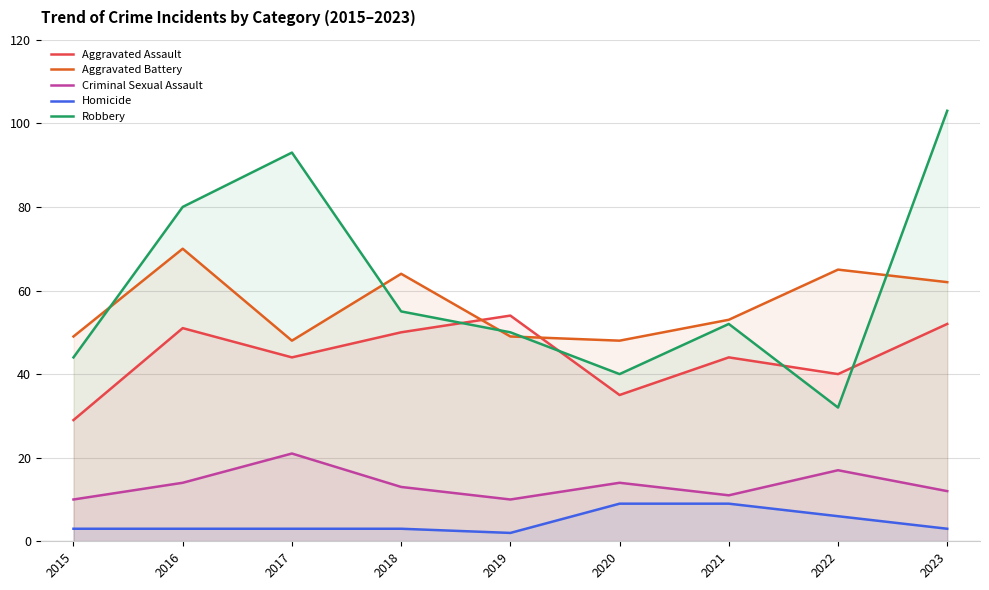

Rank the series by their maximum value, from highest to lowest.

Robbery, Aggravated Battery, Aggravated Assault, Criminal Sexual Assault, Homicide